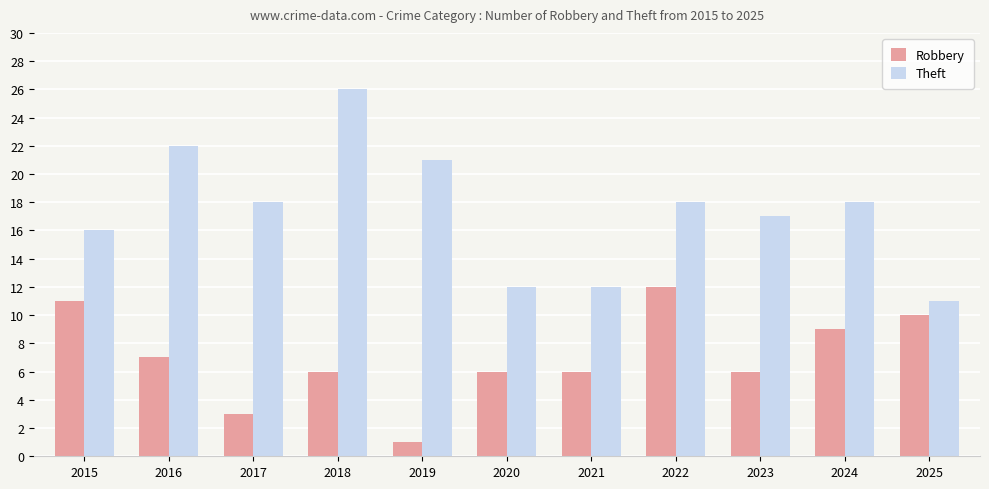

Where does the Robbery series first go above 6?

2015